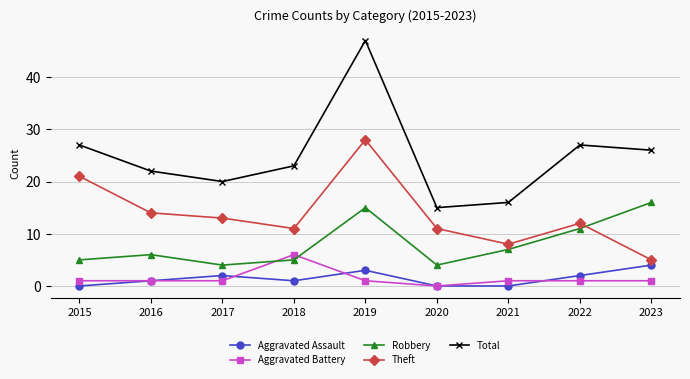

At which category is the sum across all series the highest?

2019